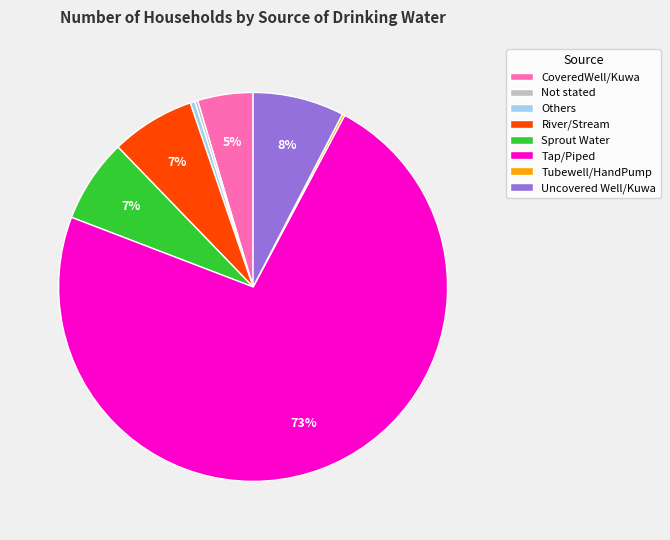

Is the sum of Uncovered Well/Kuwa and CoveredWell/Kuwa greater than half?

No